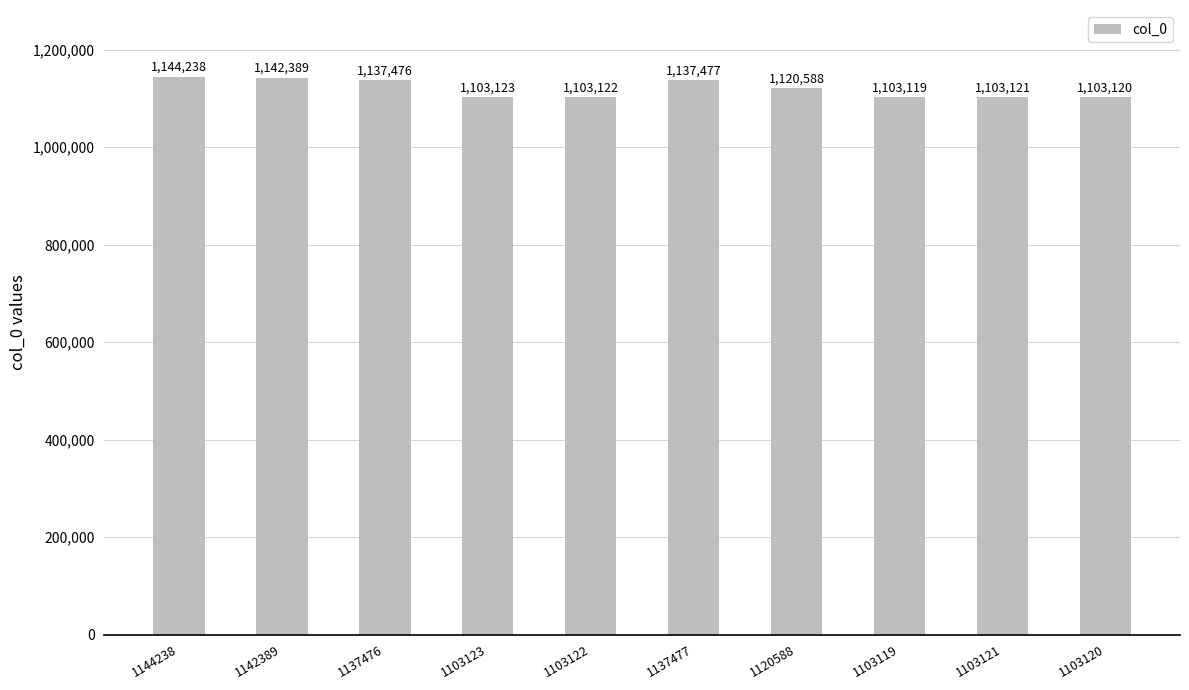

What is the change in value from 1144238 to 1103120?

-41118